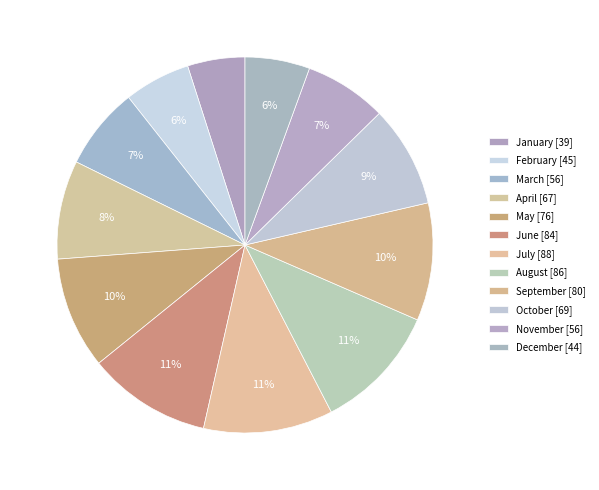

Do February and June together represent more than half of the pie?

No